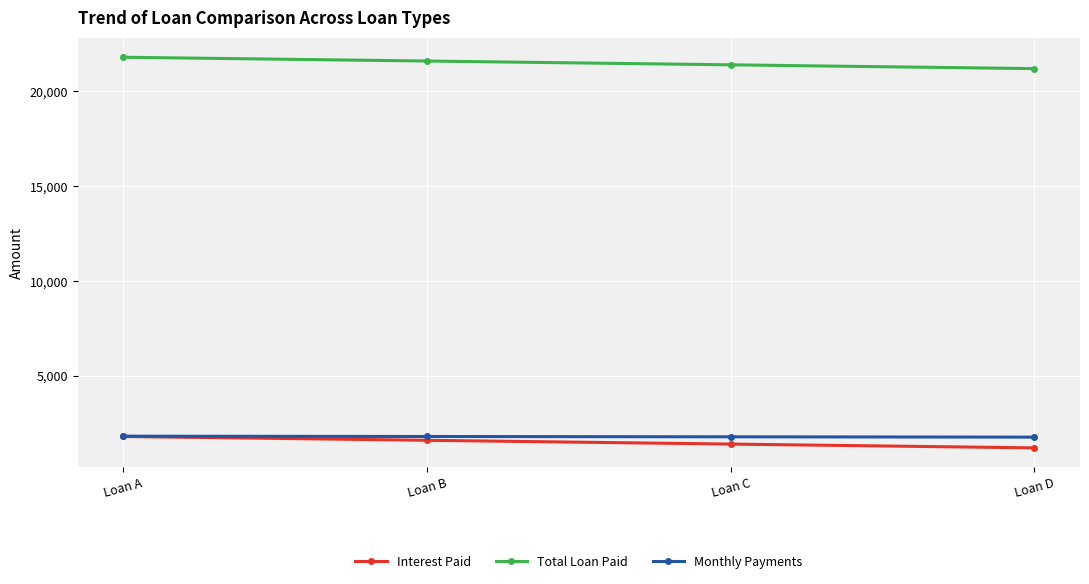

What is the sum of the Interest Paid values at Loan B and Loan C?

3000.0